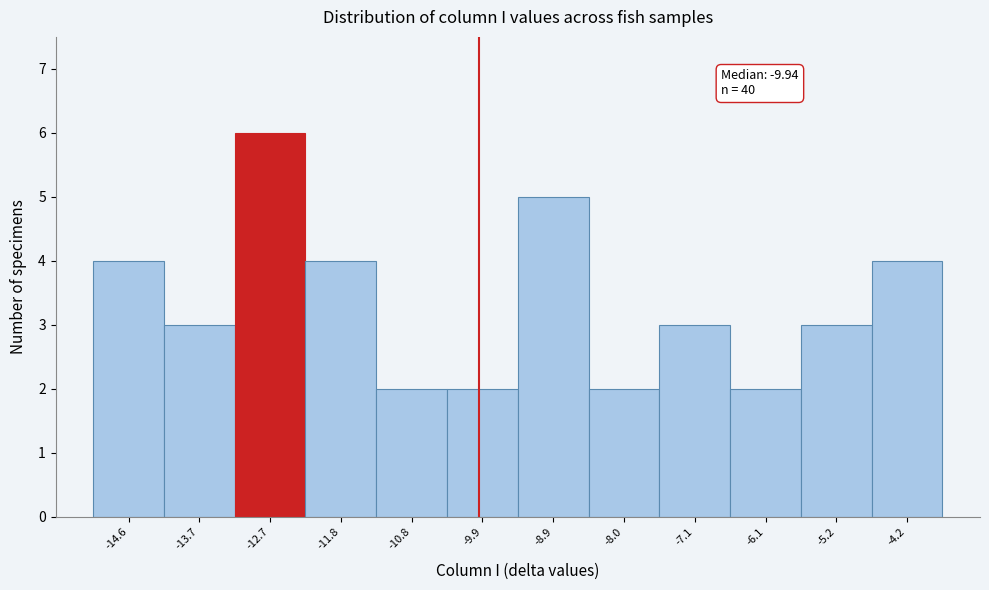

Which range on the x-axis has the tallest bar?

-13.2 to -12.2